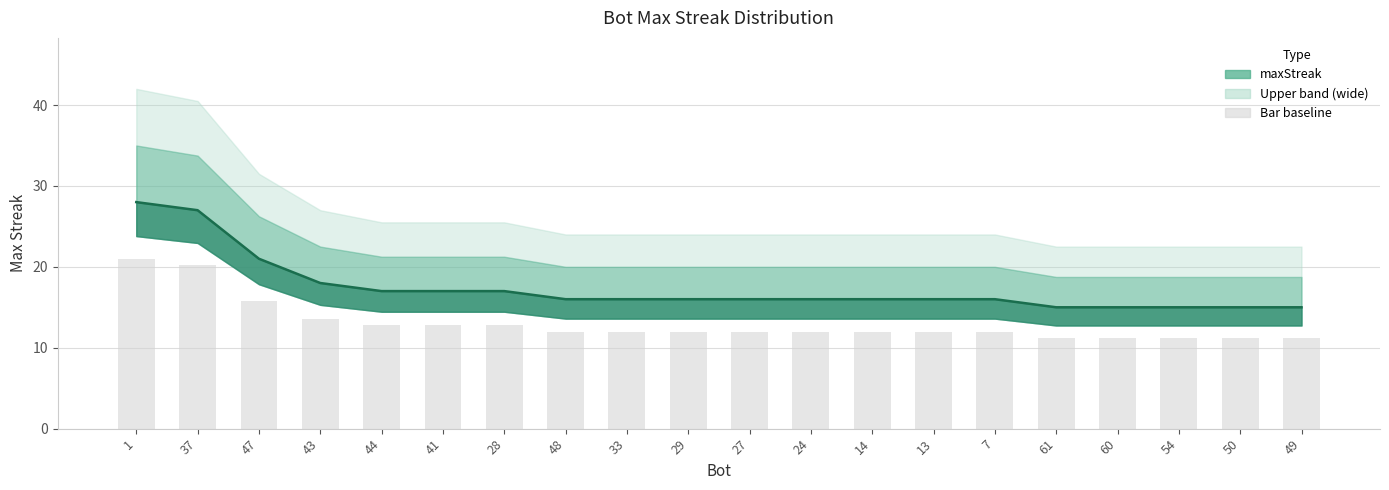

What is the sum of the values at 37 and 54?

42